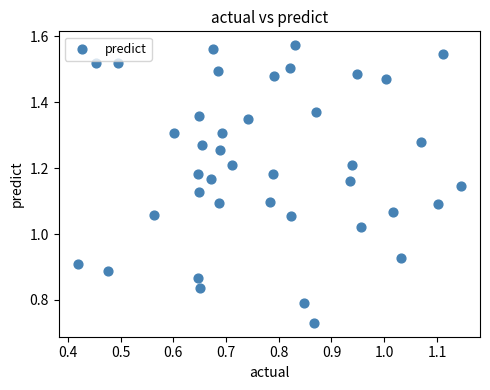

How many points are shown in the scatter plot?

40